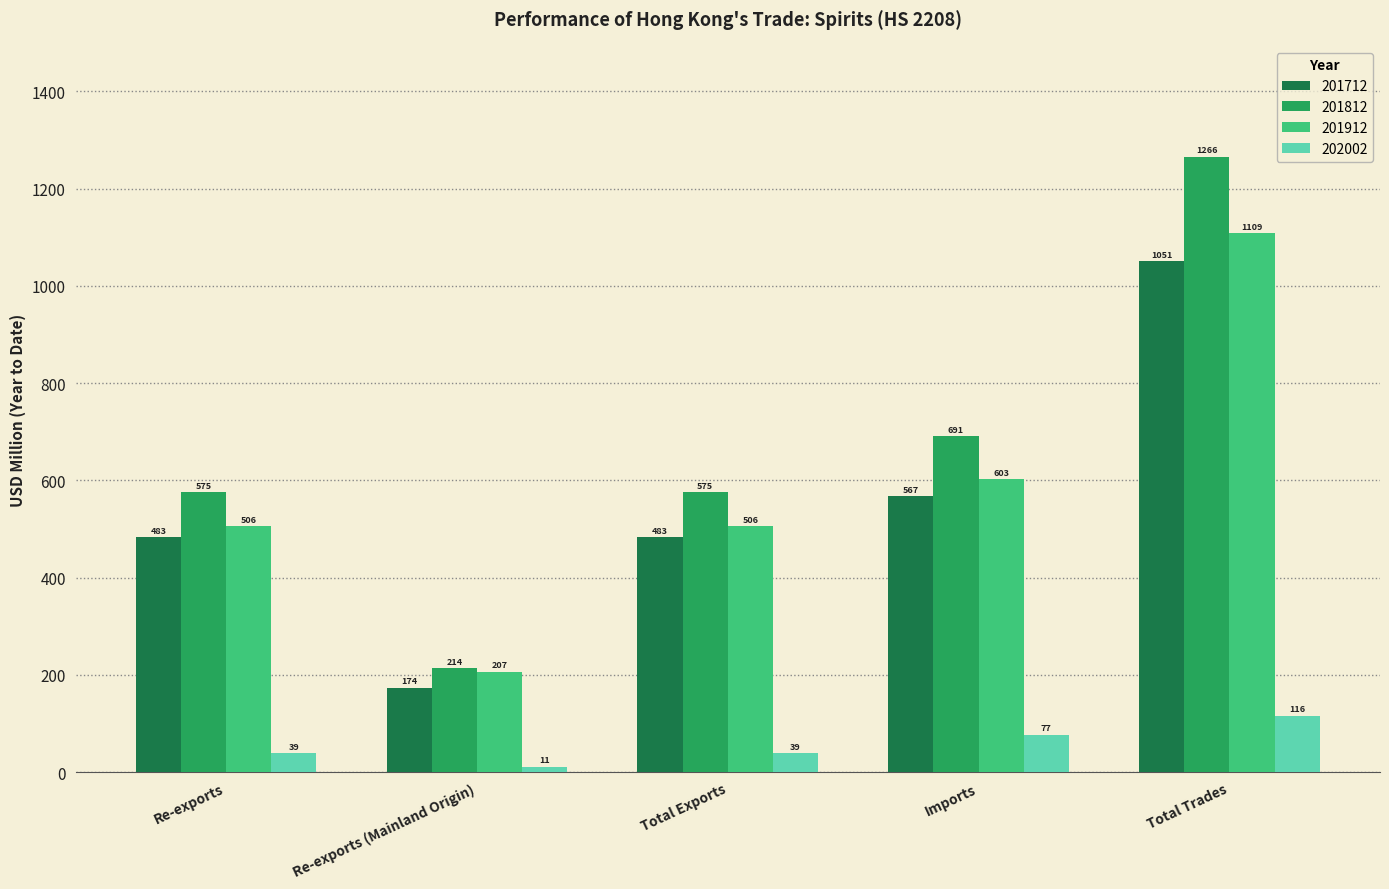

What is the difference between the second highest and minimum values in the 201912 series?

396.1